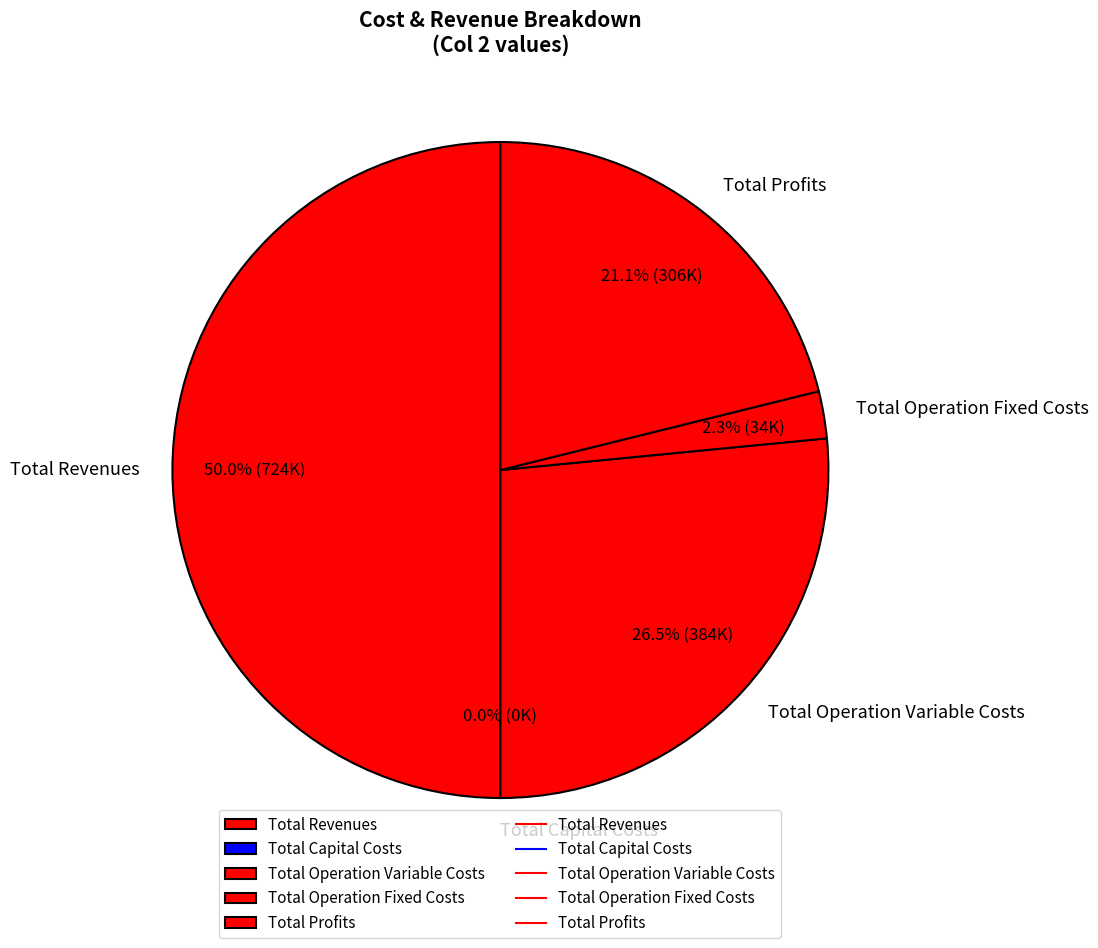

What is the largest slice in the pie chart?

Total Revenues